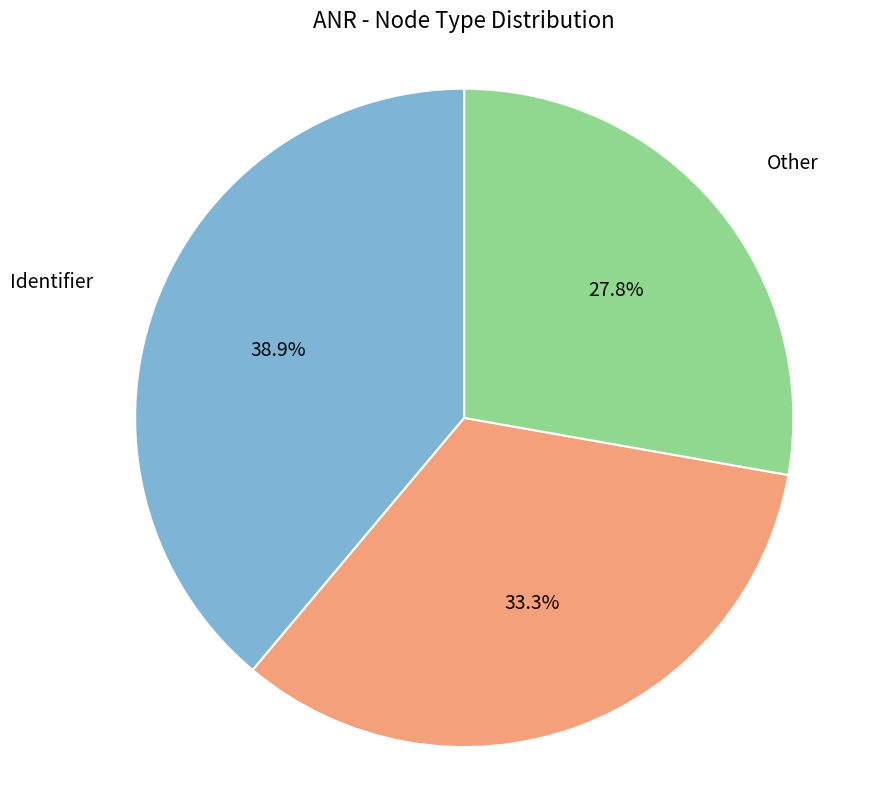

Does any single category account for the majority?

No